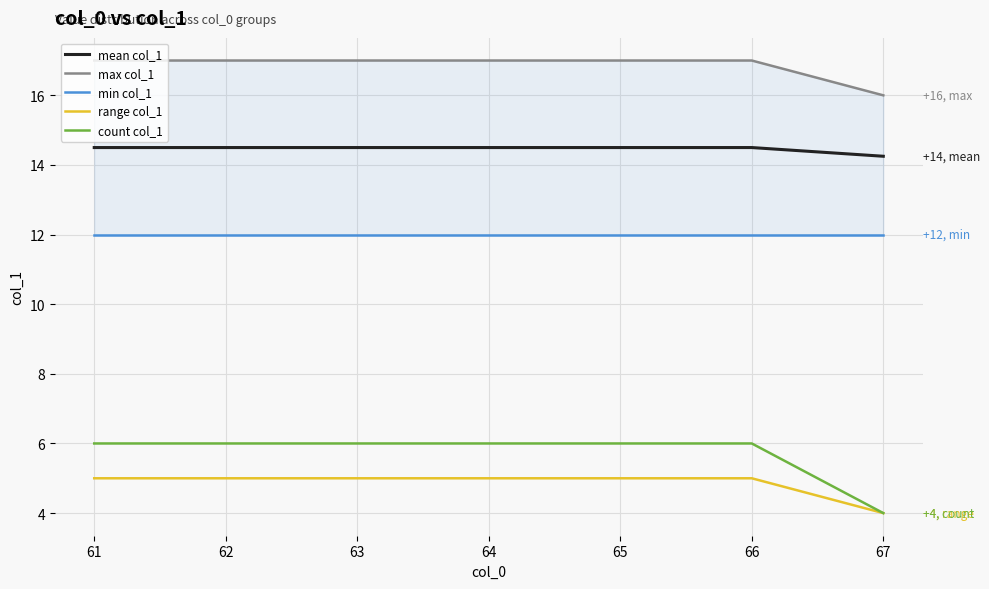

Is the value of mean col_1 at 66 greater than the value of count col_1 at 61?

Yes